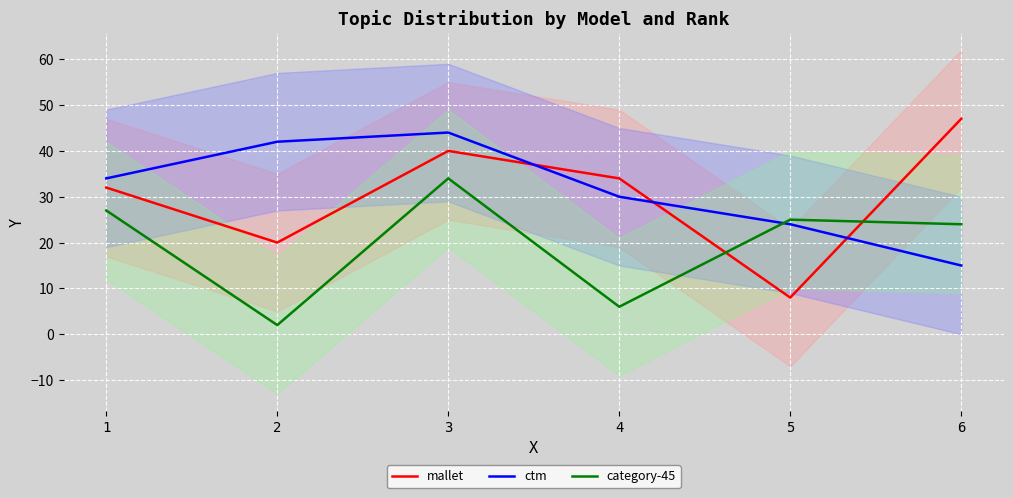

How many data points in mallet are less than 34?

3